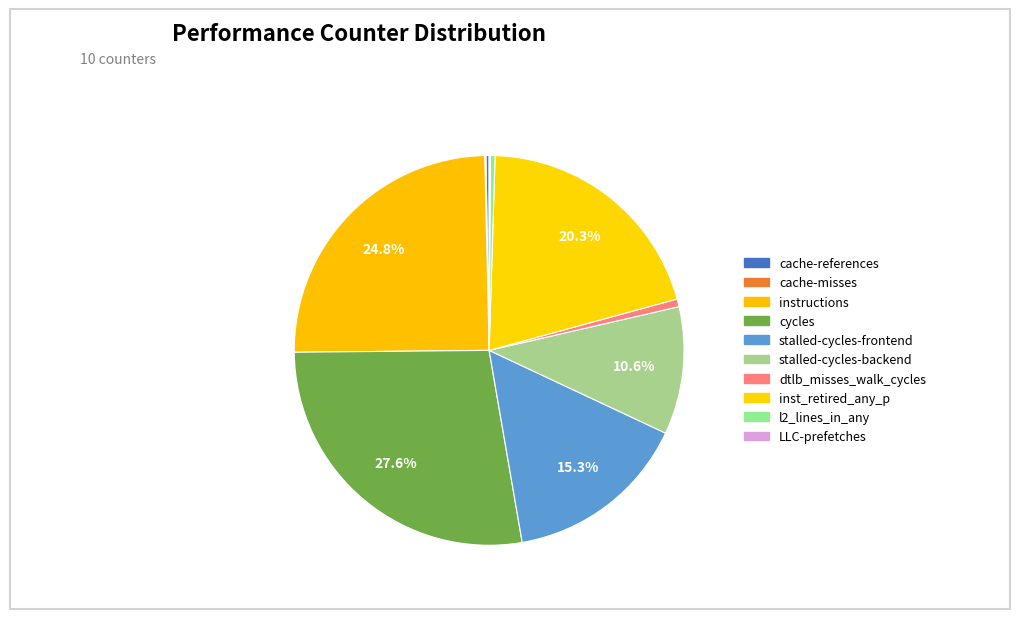

Rank the categories by value from highest to lowest.

cycles, instructions, inst_retired_any_p, stalled-cycles-frontend, stalled-cycles-backend, dtlb_misses_walk_cycles, l2_lines_in_any, cache-references, LLC-prefetches, cache-misses